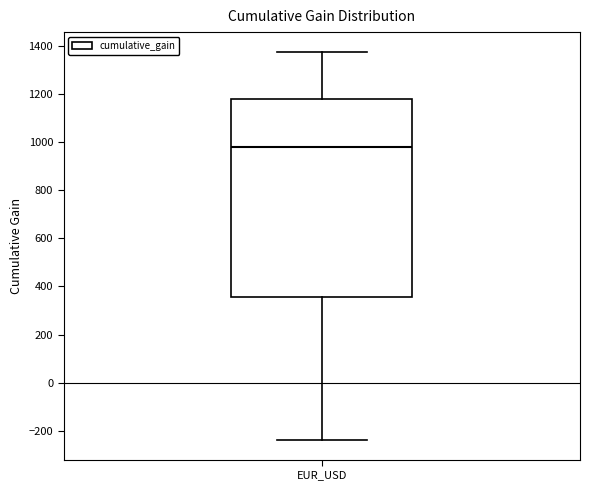

Read this box plot against the y-axis: the position of the median line, the range covered by the box, and the ends of both whiskers. The values are not printed on the chart, so give them approximately, as read against the axis.

median 980, box 360 to 1180, whiskers -240 to 1380